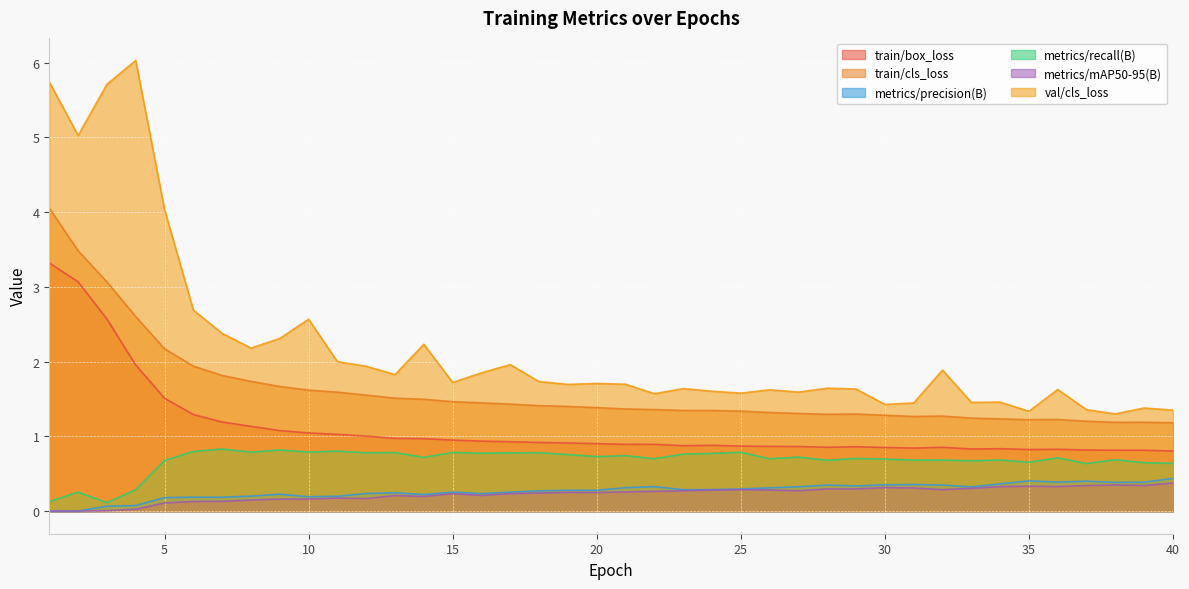

The val/cls_loss series shows 1.7 at 15. True or false?

True